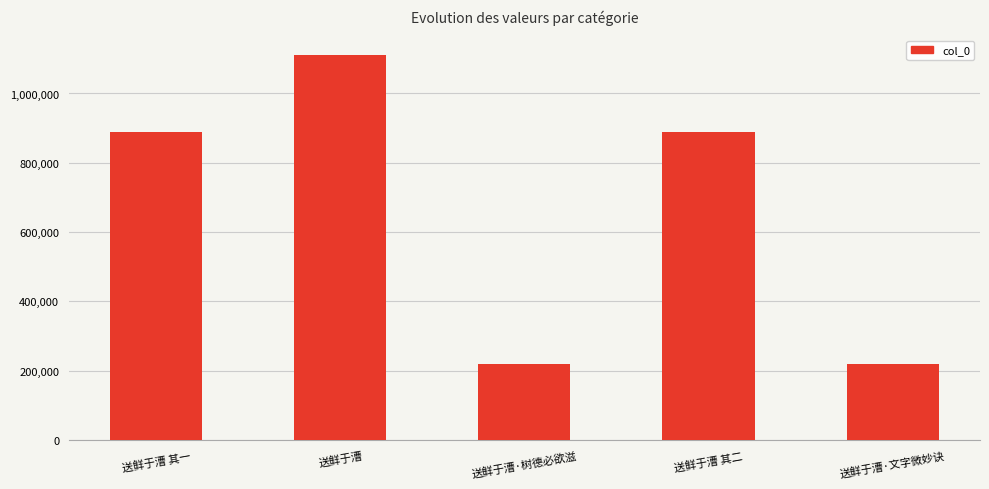

What is the sum of all values?

3332813